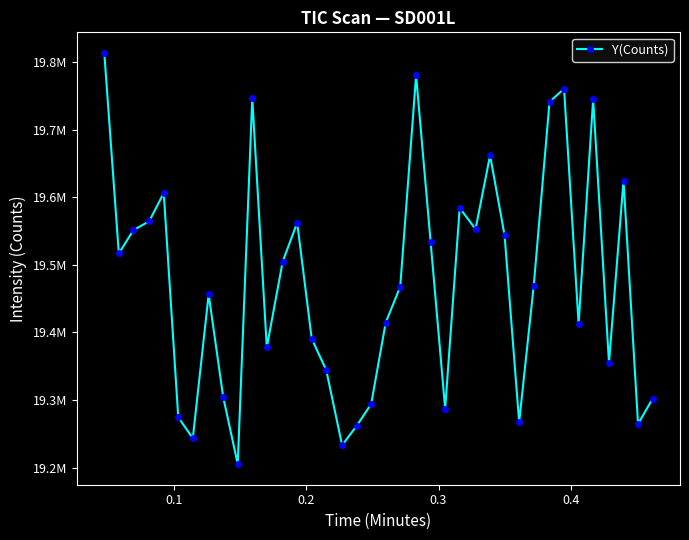

Does the chart have visible grid lines?

No